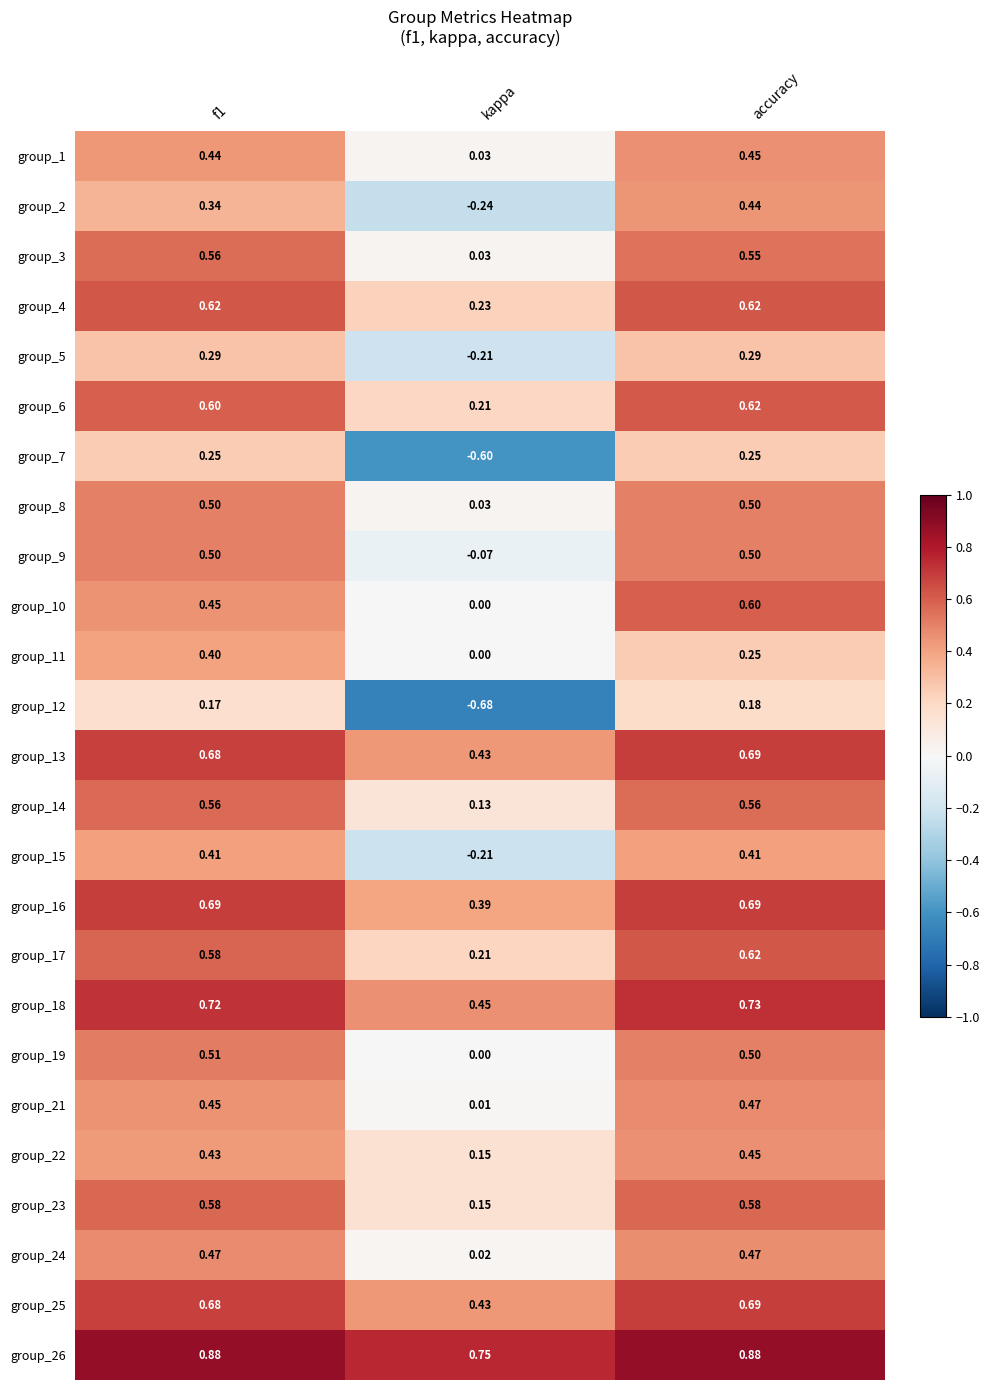

At which label does group_24 reach its minimum?

kappa